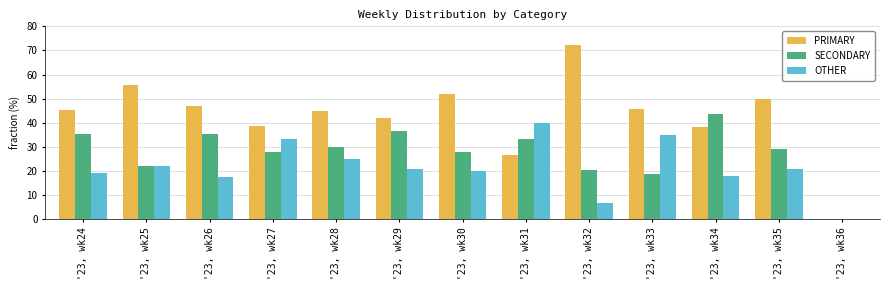

Is the value of OTHER at '23, wk33 greater than the value of SECONDARY at '23, wk35?

Yes